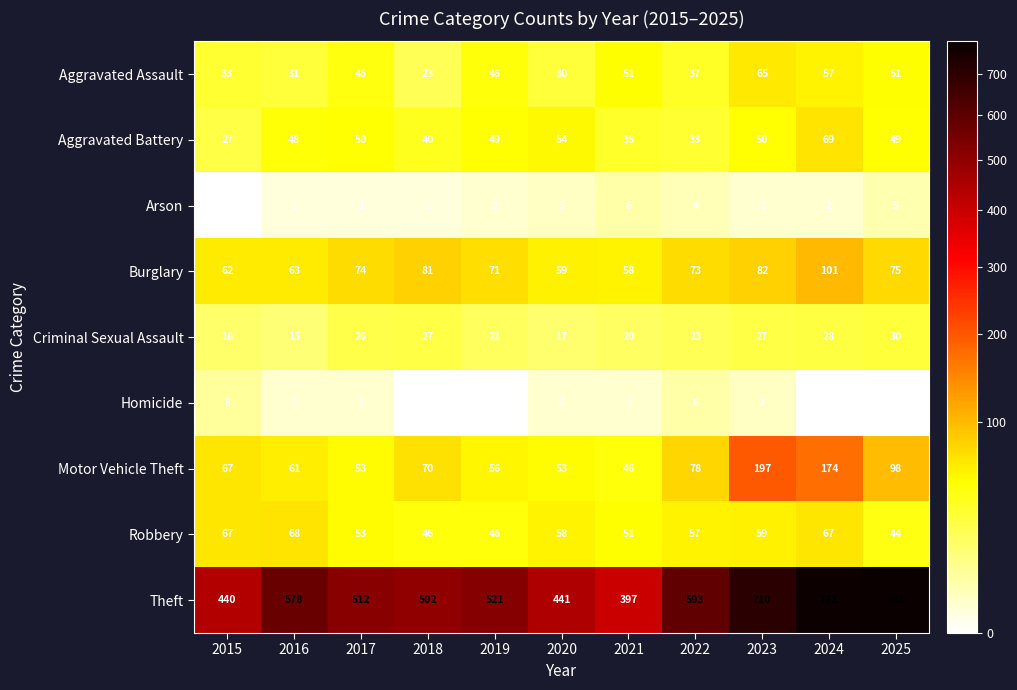

Where is Theft nearest to the value 590?

2022